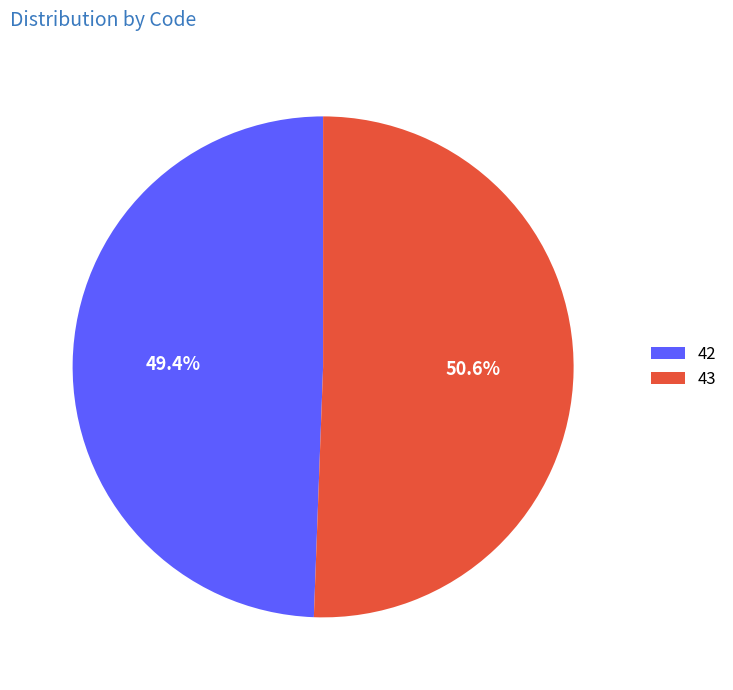

Which has a higher value, 42 or 43?

43